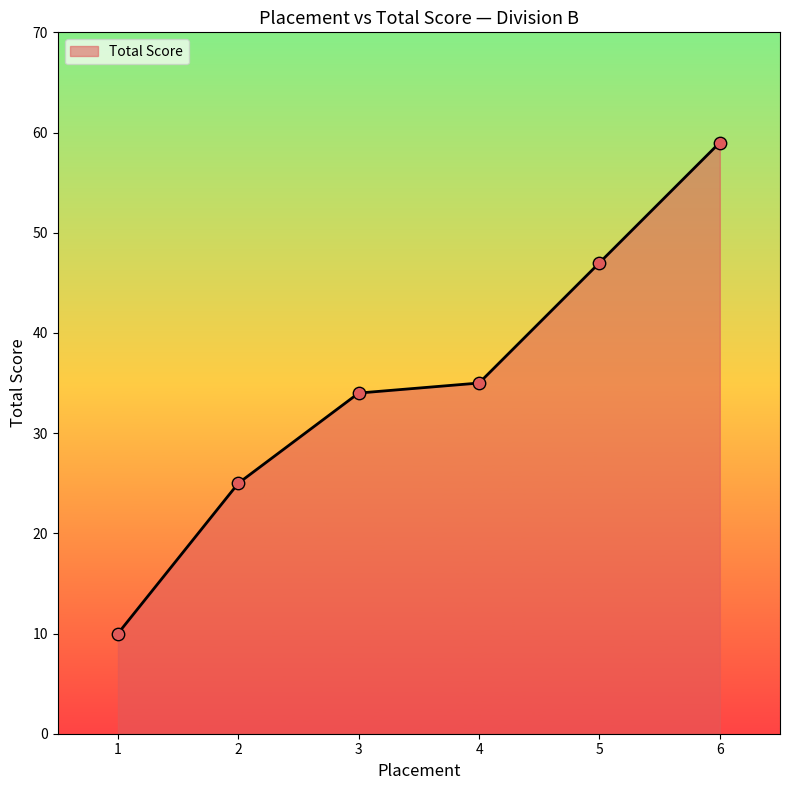

What is the ratio of the value at 2 to the value at 1?

2.5